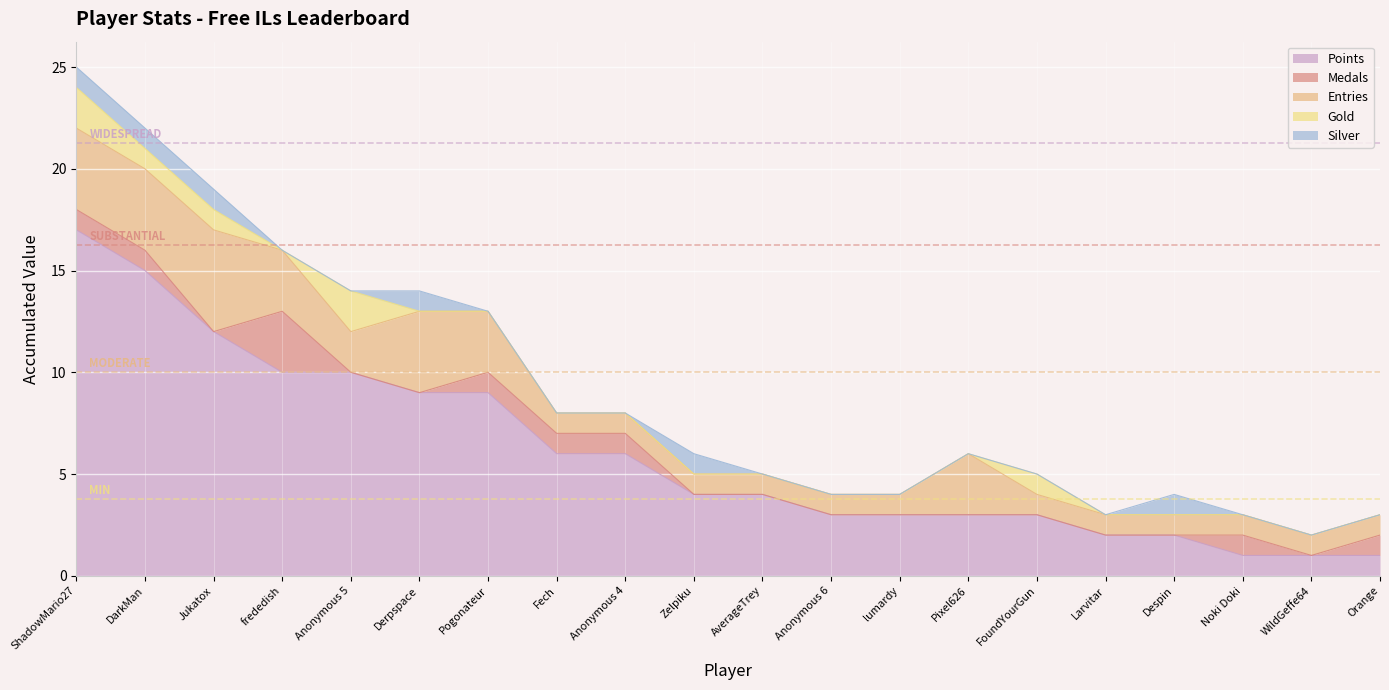

Between which two adjacent categories do Silver and Gold first intersect?

Anonymous 5 and Derpspace